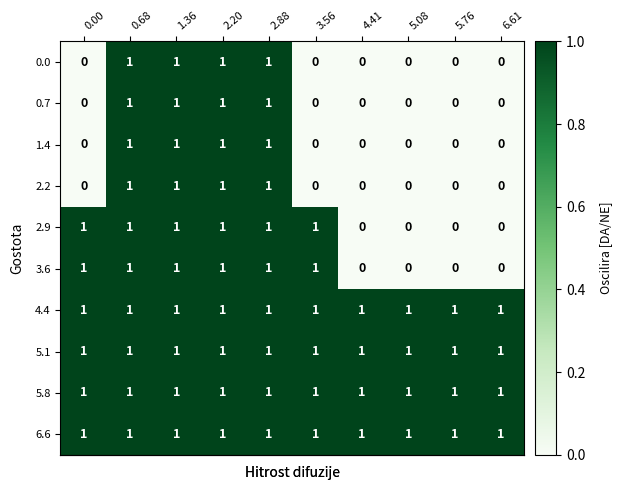

What is the sum of all 2.2 values?

4